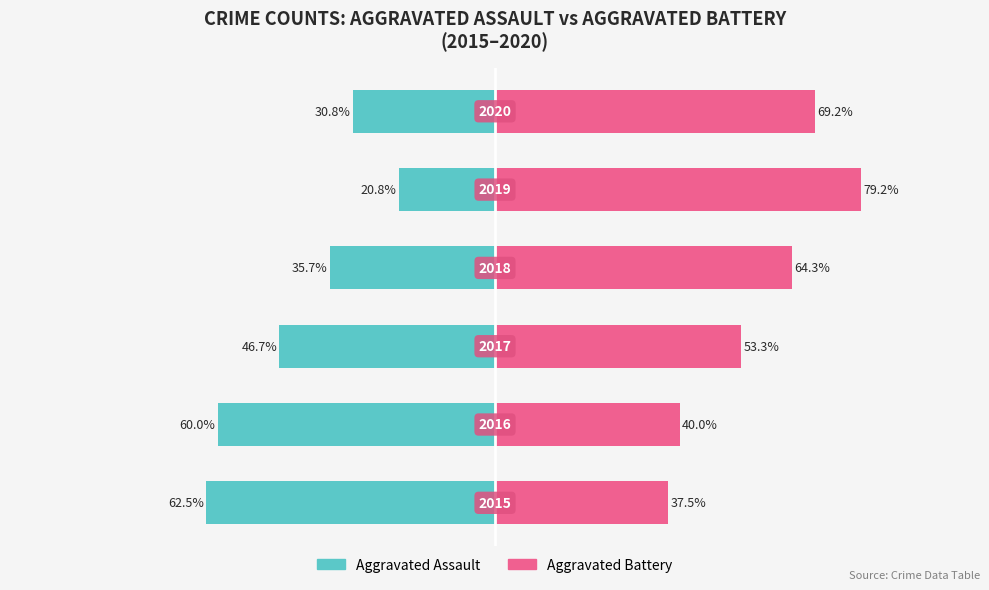

What is the total value across all series at 1?

-20.0